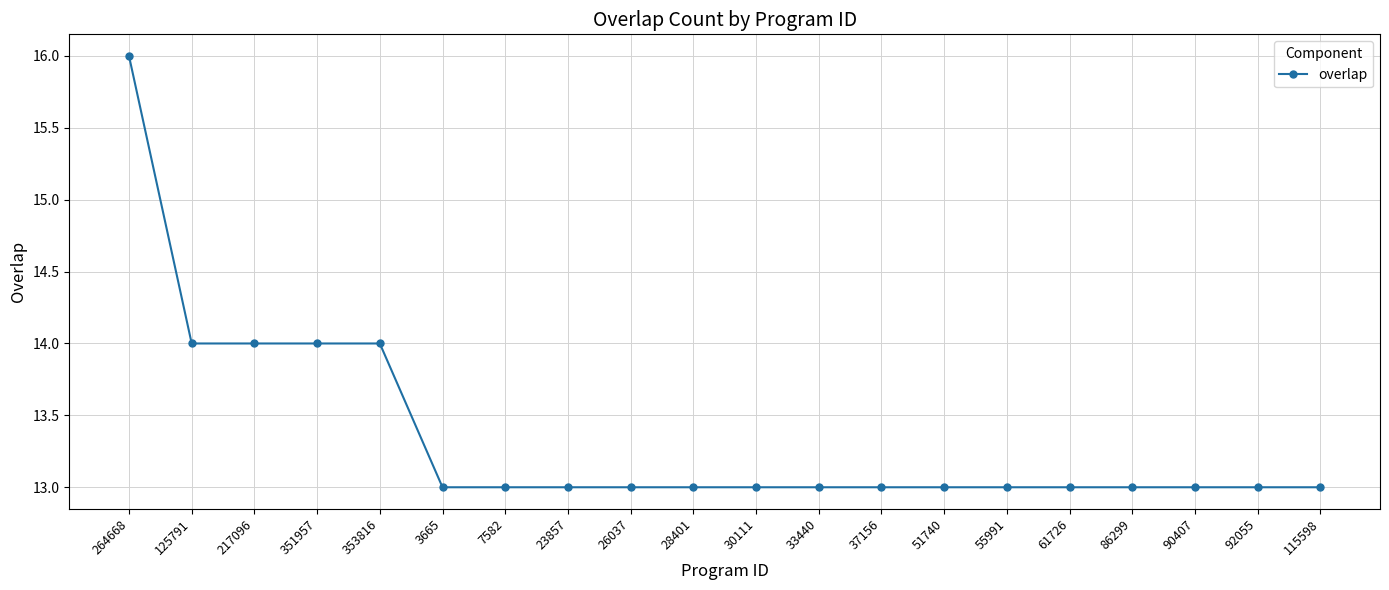

What position from the right is 28401?

11